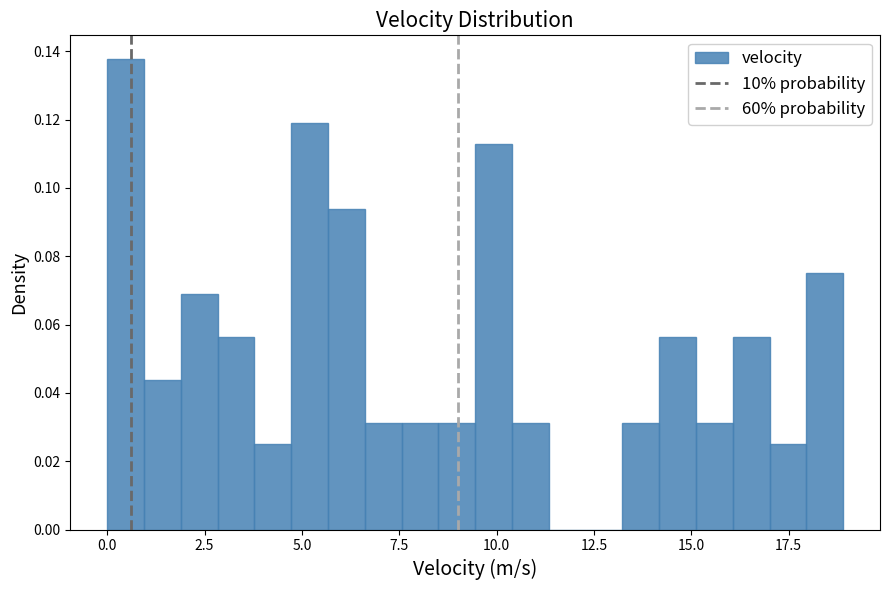

Around what value on the x-axis is the tallest bar? Give the approximate position of its centre, as read against the axis.

0.5